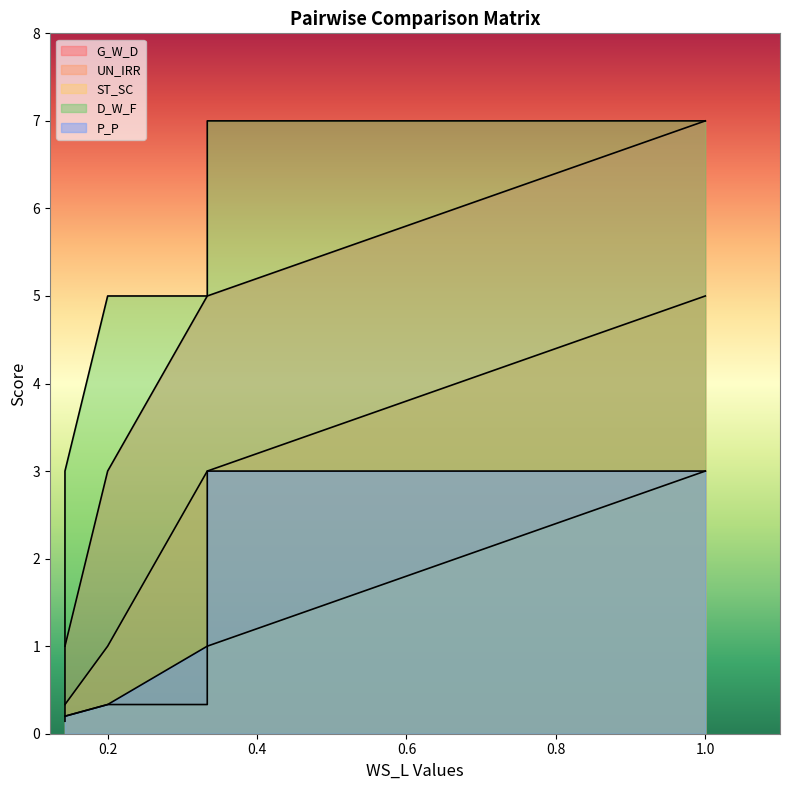

How many lines are shown in the chart?

5